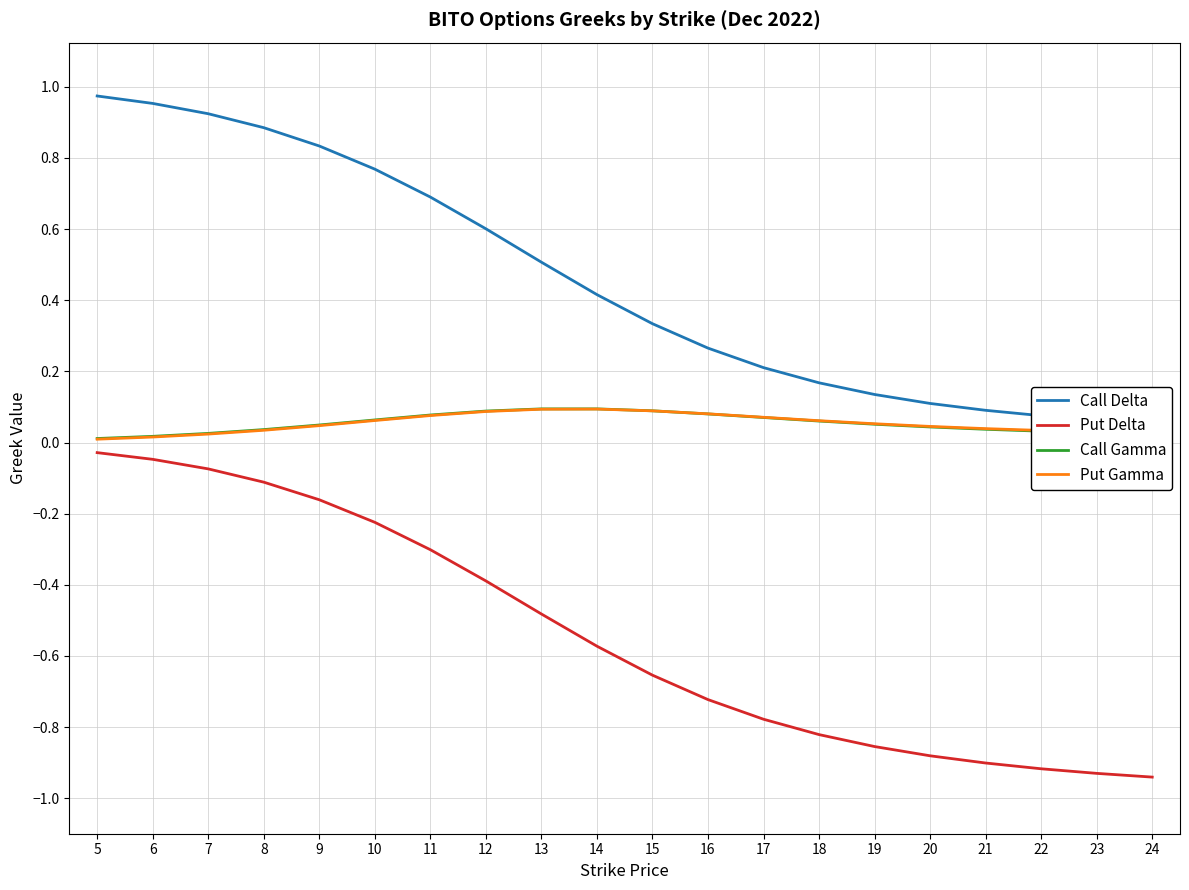

True or false: Put Gamma and Call Delta cross at least once.

False